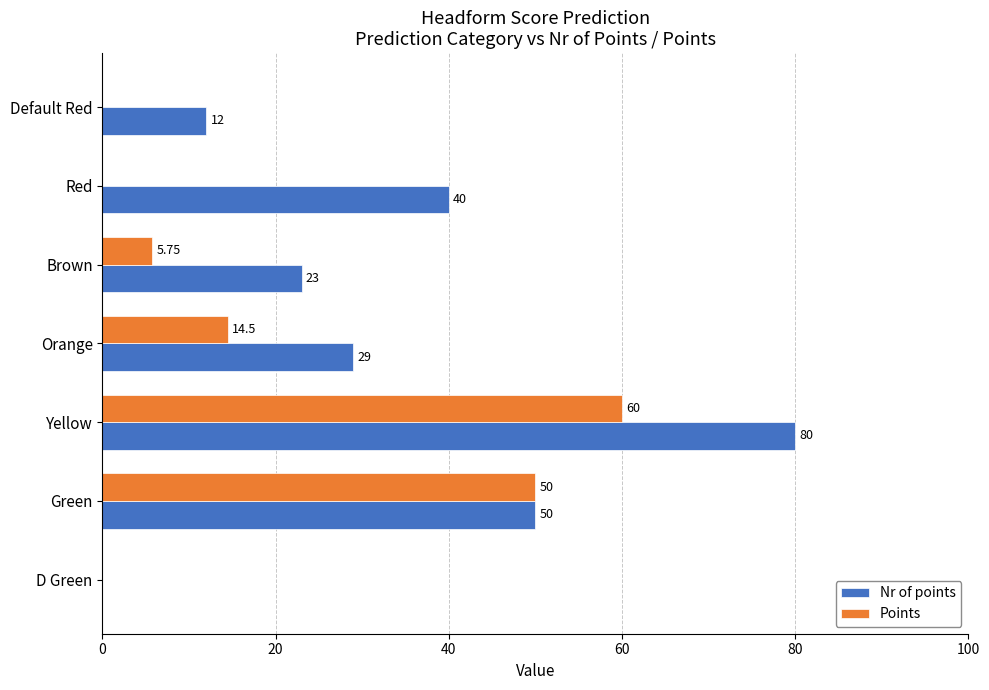

Which label corresponds to the largest value in the chart?

Yellow